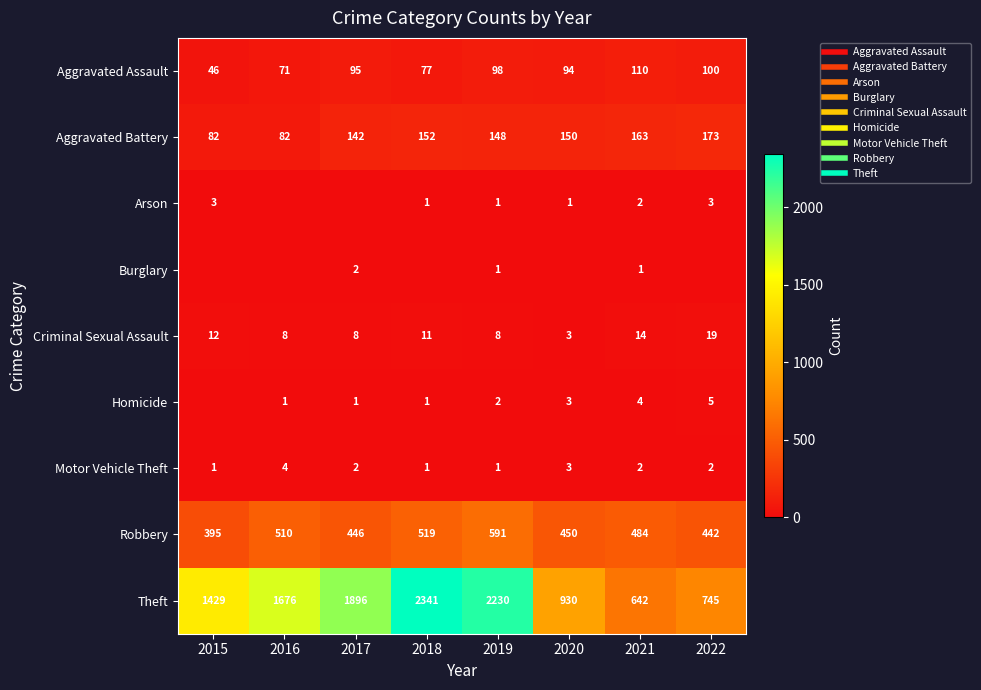

Is it true that Arson equals 2 at 2015?

False